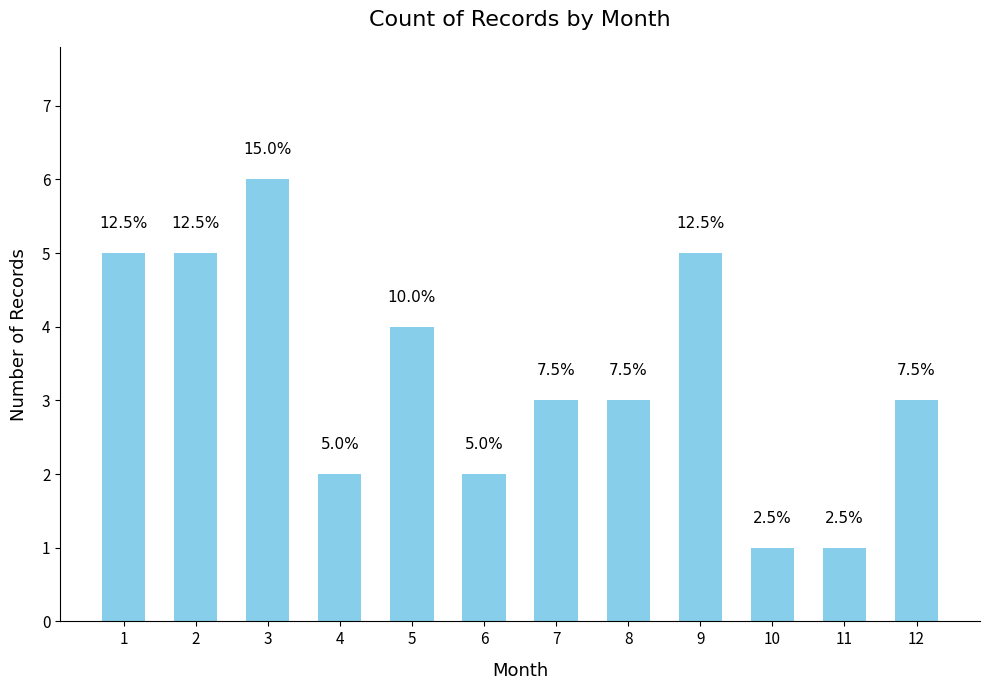

Count the number of values greater than 3.

5